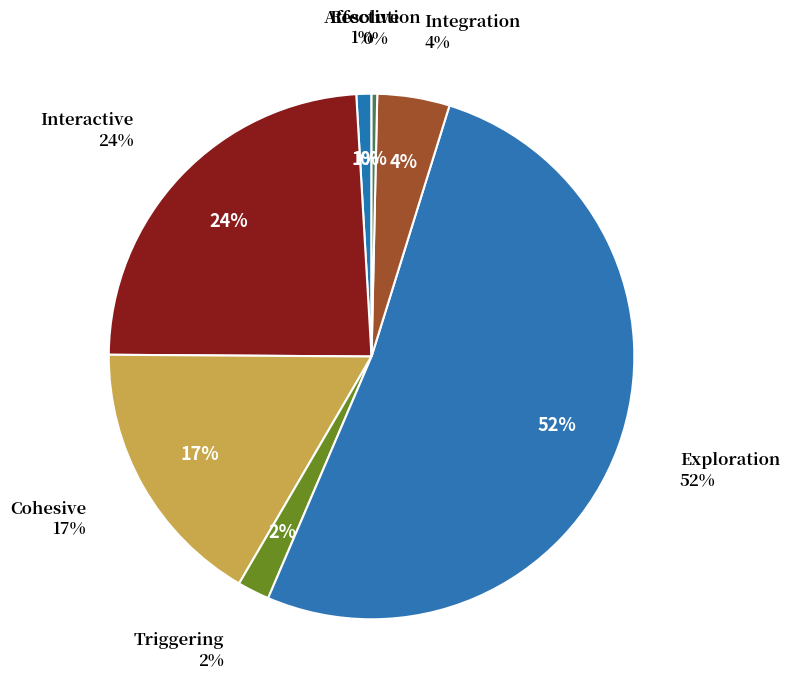

Is there a majority slice in this chart?

Yes